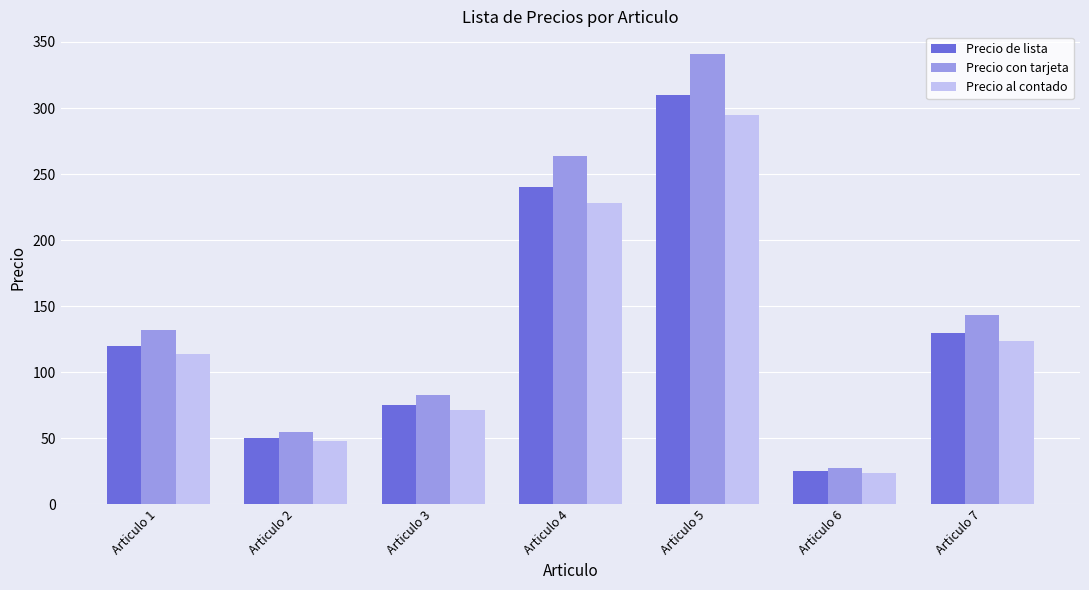

The value of Precio con tarjeta at Articulo 4 is 264.0. True or false?

True